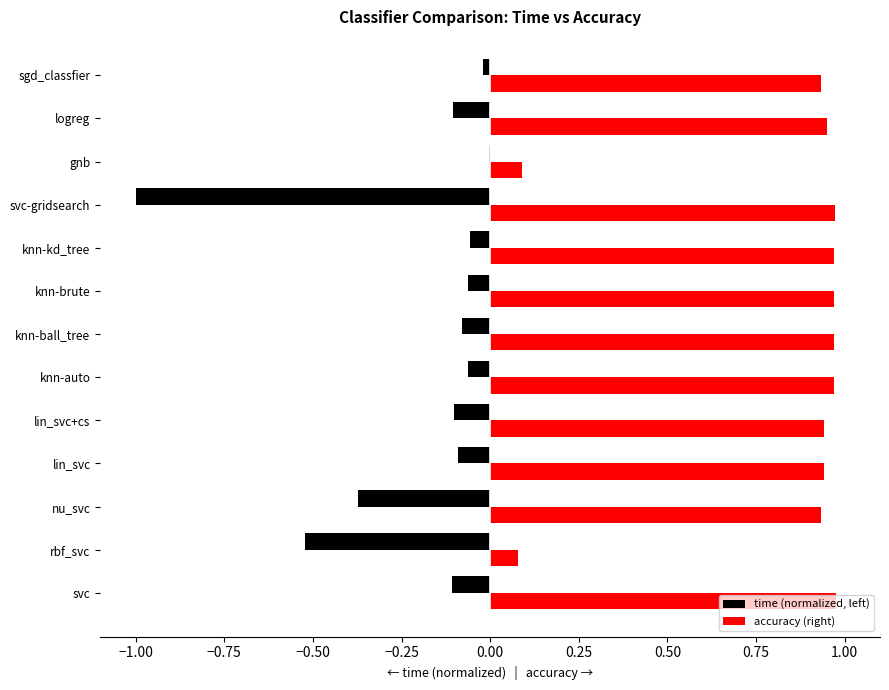

The accuracy (right) series shows 1.4 at svc-gridsearch. True or false?

False